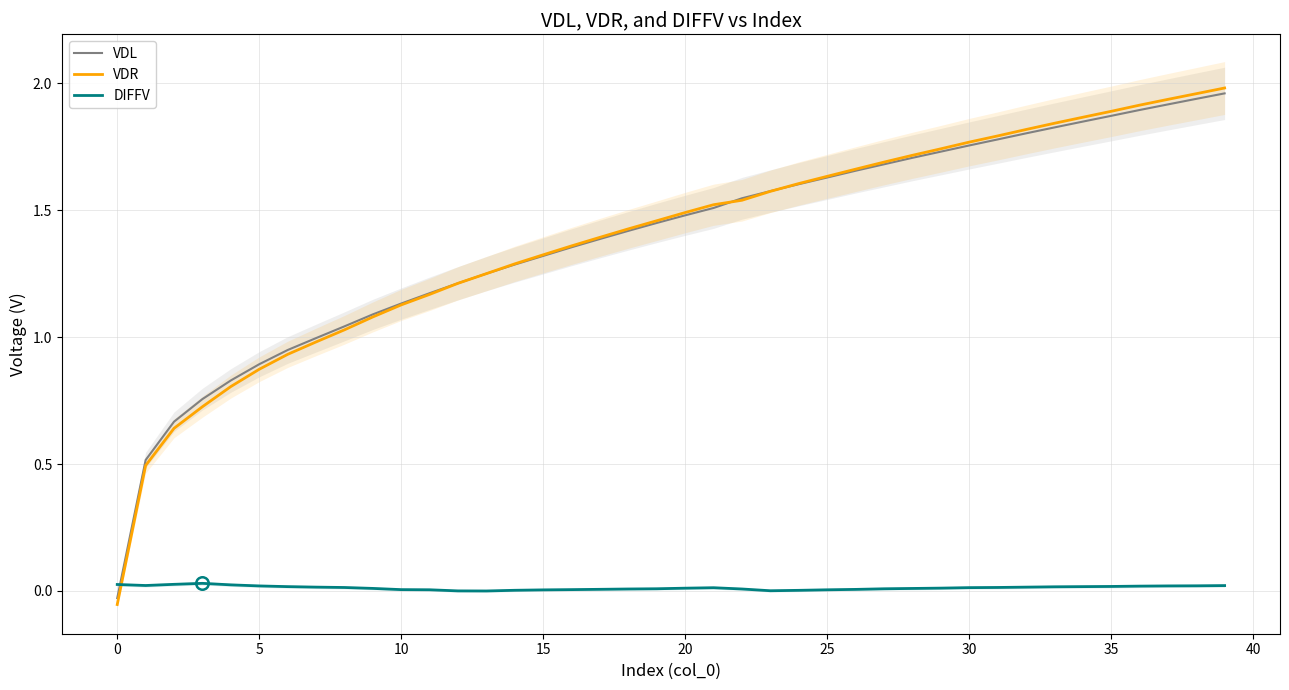

In DIFFV, how many points are lower than both neighbors (excluding endpoints)?

3